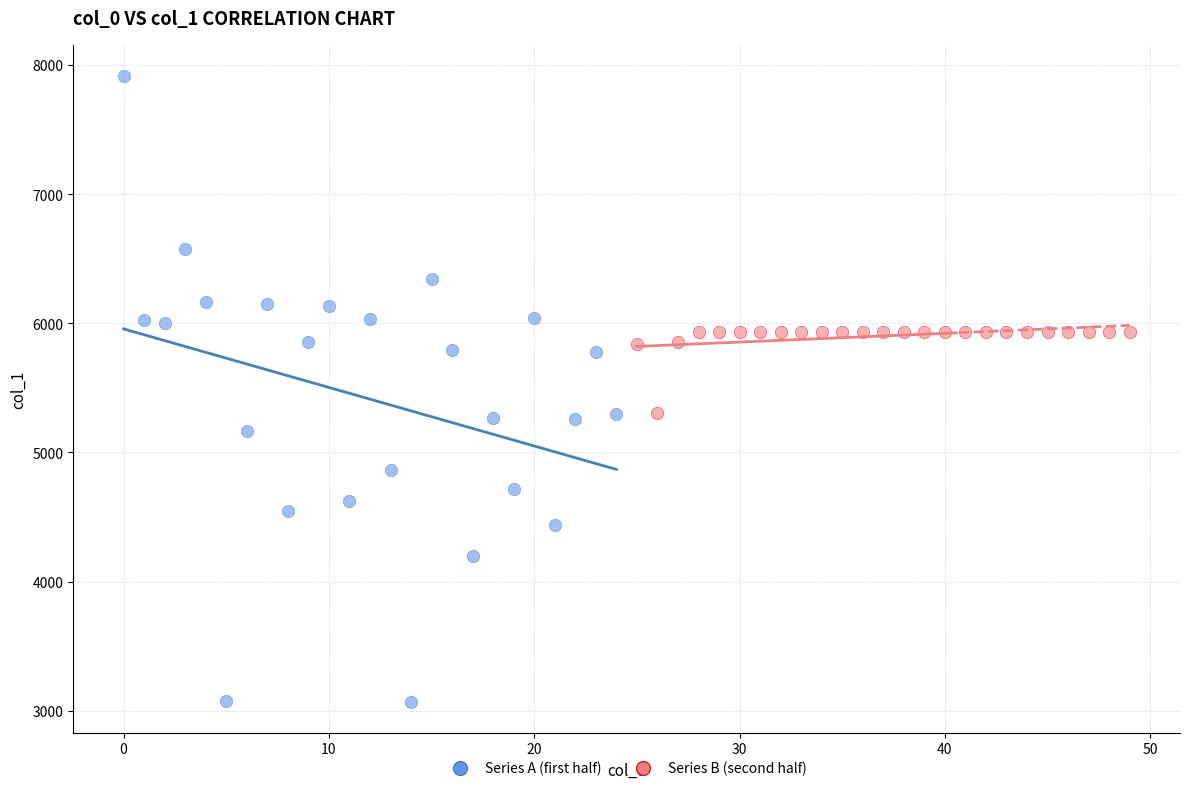

Which series reaches the maximum Y coordinate?

Series A (first half)